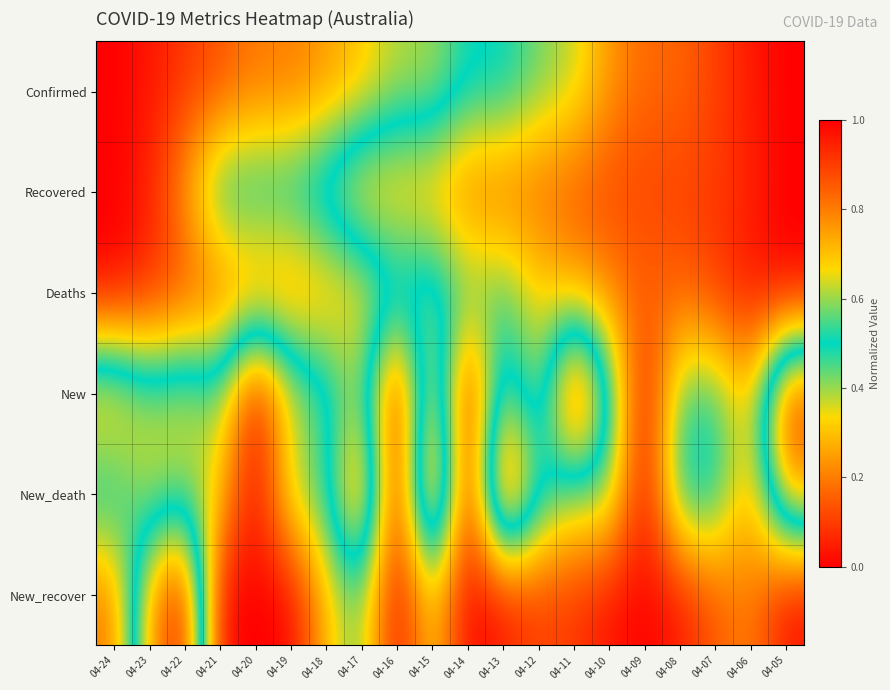

Reading right to left, list all the values displayed in this chart.

Confirmed: 04-05=0.0	04-06=0.0	04-07=0.1	04-08=0.2	04-09=0.2	04-10=0.2	04-11=0.4	04-12=0.4	04-13=0.5	04-14=0.5	04-15=0.6	04-16=0.6	04-17=0.7	04-18=0.8	04-19=0.8	04-20=0.8	04-21=0.9	04-22=0.9	04-23=1.0	04-24=1.0
Recovered: 04-05=0.0	04-06=0.1	04-07=0.1	04-08=0.1	04-09=0.1	04-10=0.1	04-11=0.1	04-12=0.2	04-13=0.2	04-14=0.2	04-15=0.3	04-16=0.3	04-17=0.3	04-18=0.4	04-19=0.5	04-20=0.5	04-21=0.5	04-22=0.7	04-23=0.9	04-24=1.0
Deaths: 04-05=0.0	04-06=0.0	04-07=0.1	04-08=0.2	04-09=0.2	04-10=0.2	04-11=0.3	04-12=0.3	04-13=0.5	04-14=0.5	04-15=0.6	04-16=0.6	04-17=0.7	04-18=0.7	04-19=0.8	04-20=0.8	04-21=0.8	04-22=0.9	04-23=0.9	04-24=1.0
New: 04-05=0.9	04-06=0.3	04-07=0.5	04-08=0.5	04-09=0.0	04-10=0.5	04-11=1.0	04-12=0.3	04-13=0.6	04-14=0.0	04-15=0.8	04-16=0.0	04-17=0.6	04-18=0.4	04-19=0.3	04-20=0.0	04-21=0.4	04-22=0.3	04-23=0.4	04-24=0.2
New_death: 04-05=0.8	04-06=0.2	04-07=0.5	04-08=0.5	04-09=0.0	04-10=0.4	04-11=0.4	04-12=0.5	04-13=1.0	04-14=0.0	04-15=1.0	04-16=0.0	04-17=0.9	04-18=0.5	04-19=0.4	04-20=0.0	04-21=0.3	04-22=0.4	04-23=0.4	04-24=0.5
New_recover: 04-05=0.0	04-06=0.2	04-07=0.1	04-08=0.0	04-09=0.0	04-10=0.0	04-11=0.1	04-12=0.1	04-13=0.0	04-14=0.0	04-15=0.3	04-16=0.0	04-17=0.4	04-18=0.3	04-19=0.0	04-20=0.0	04-21=0.0	04-22=1.0	04-23=0.7	04-24=0.2